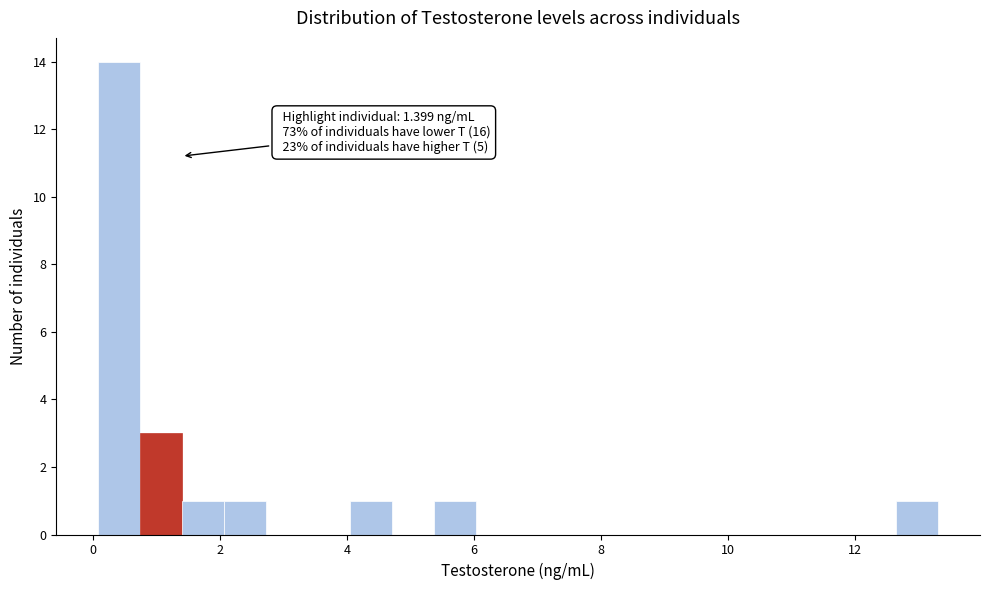

Read against the x-axis, roughly where is the centre of the tallest bar?

0.4